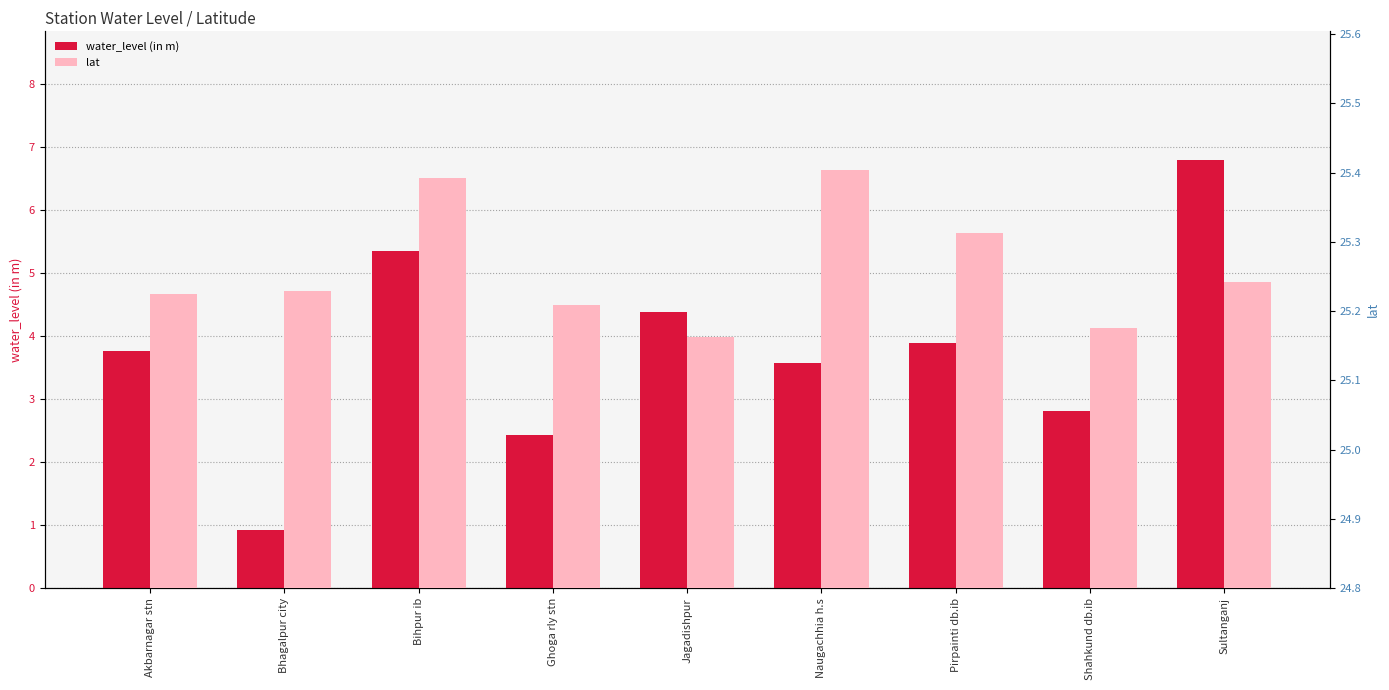

Is it true that lat equals 25.2 at Sultanganj?

True